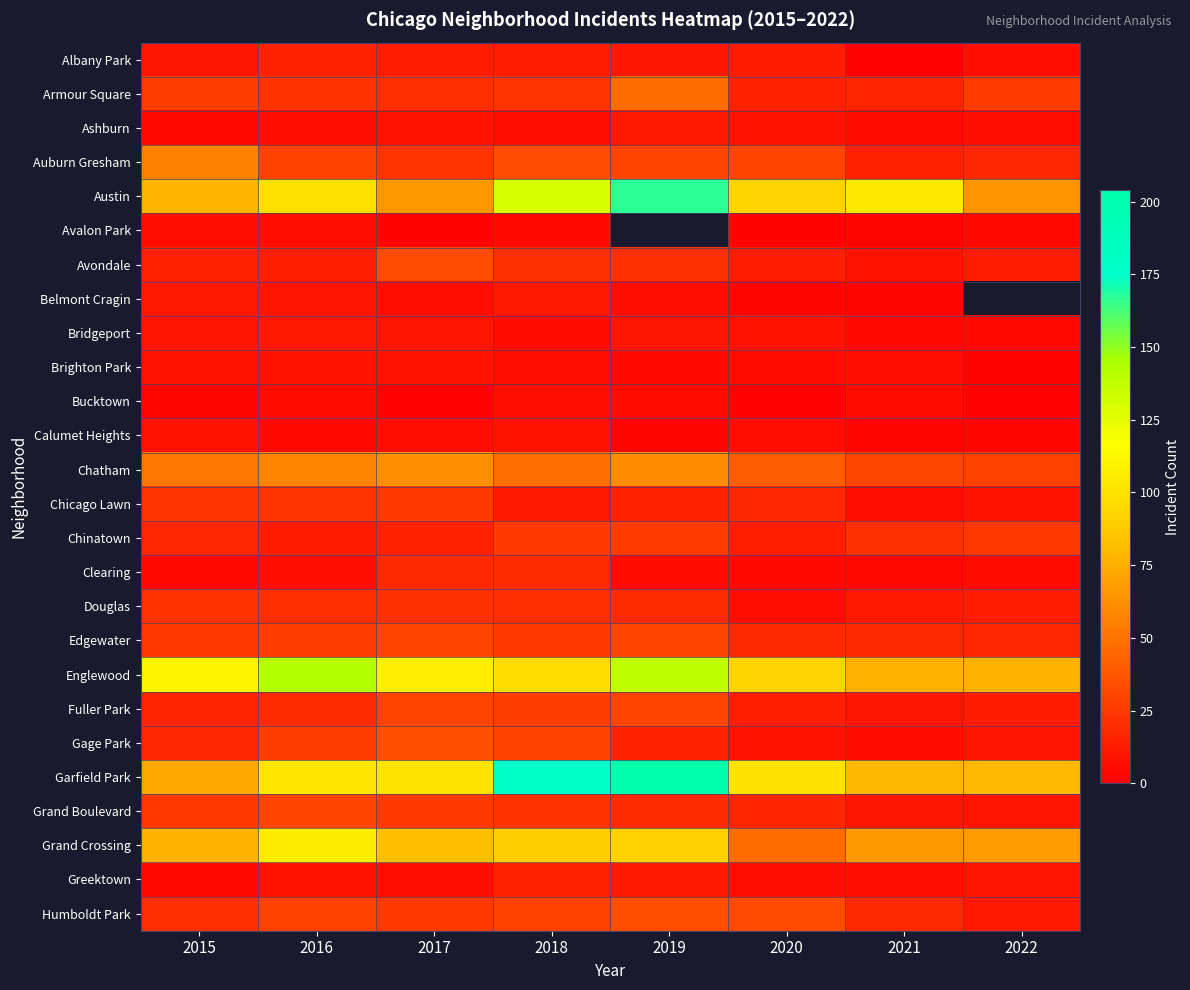

Which series has the largest total across all categories?

Garfield Park